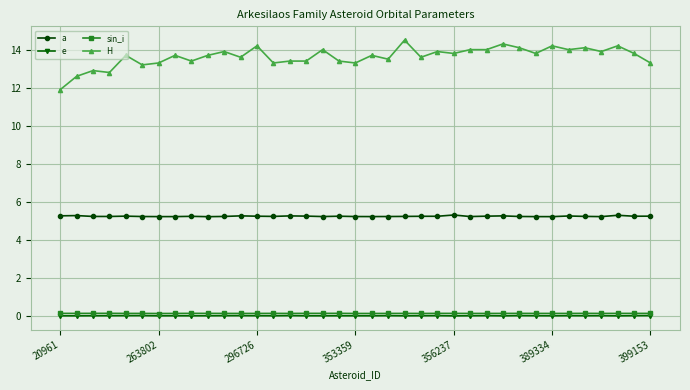

What is the average value of the sin_i series?

0.2